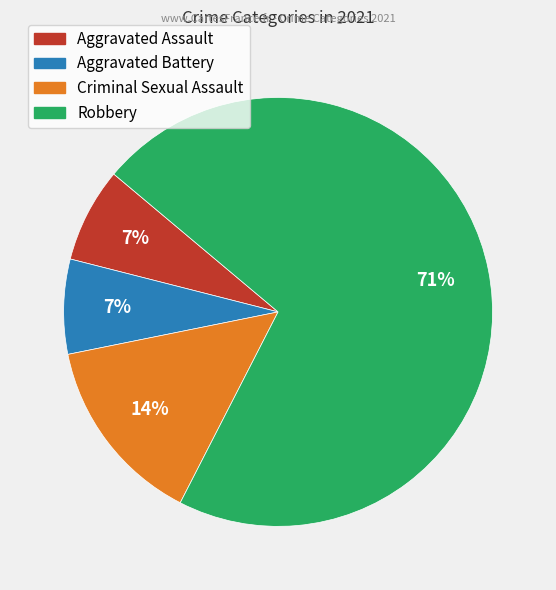

Does Robbery represent more than half of the total?

Yes